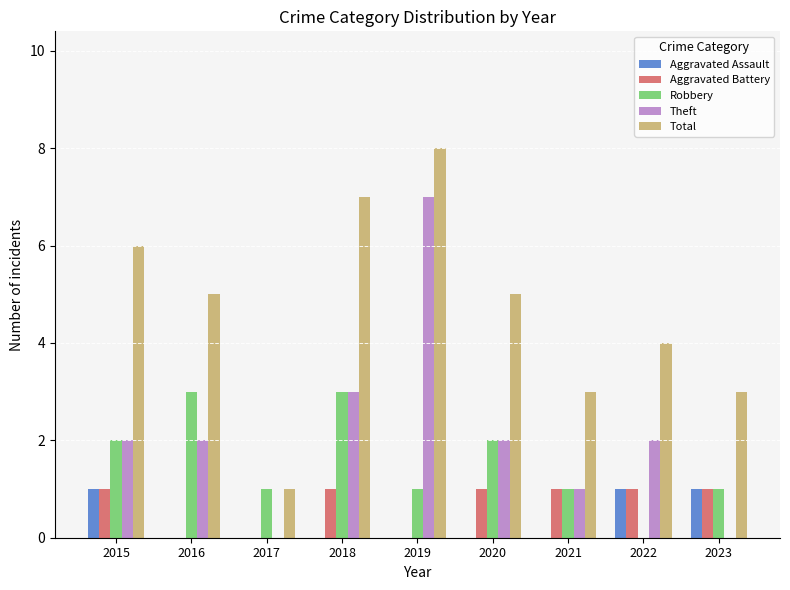

How many groups of bars are there?

9